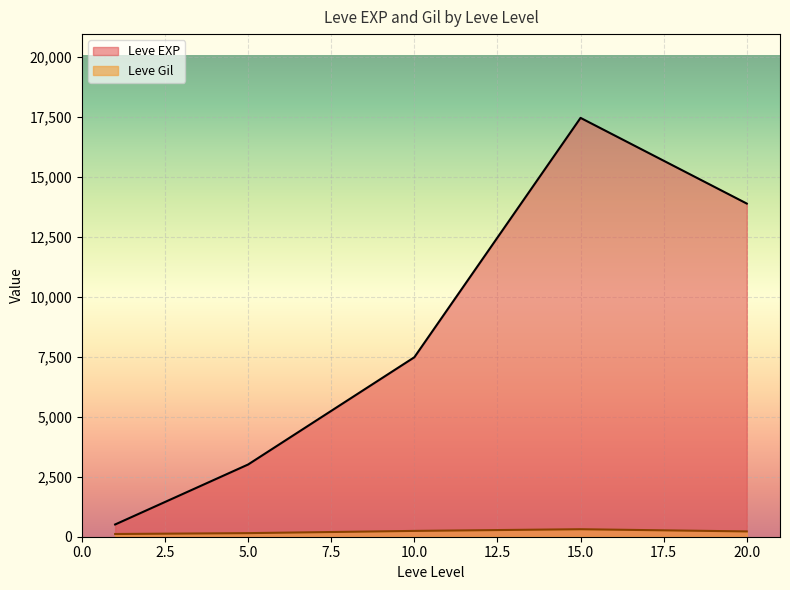

What is the difference between the Leve EXP values at 1 and 10?

7160